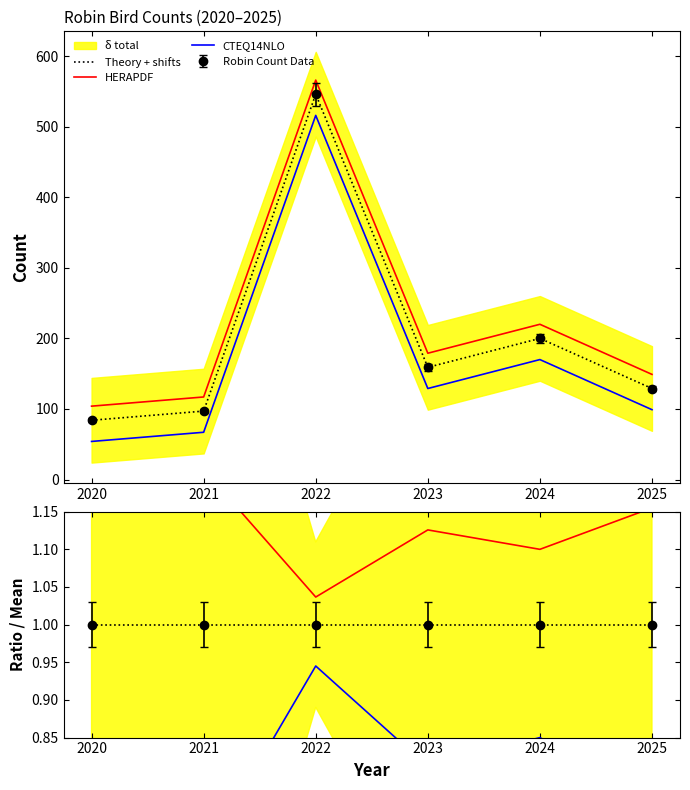

How many interior local valleys does the HERAPDF series have?

2